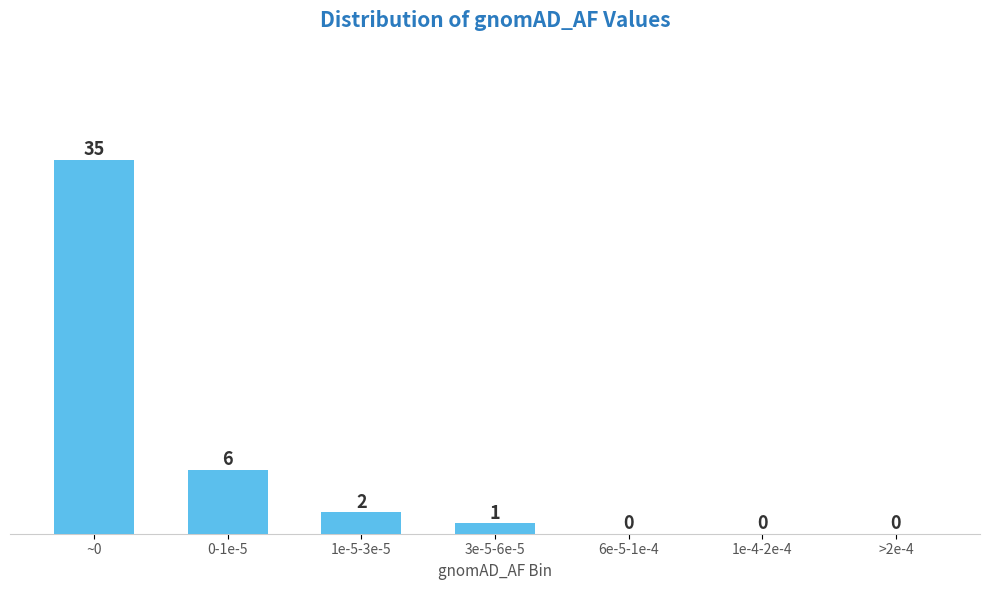

Reading right to left, extract all data points from this chart.

>2e-4=0	1e-4-2e-4=0	6e-5-1e-4=0	3e-5-6e-5=1	1e-5-3e-5=2	0-1e-5=6	~0=35